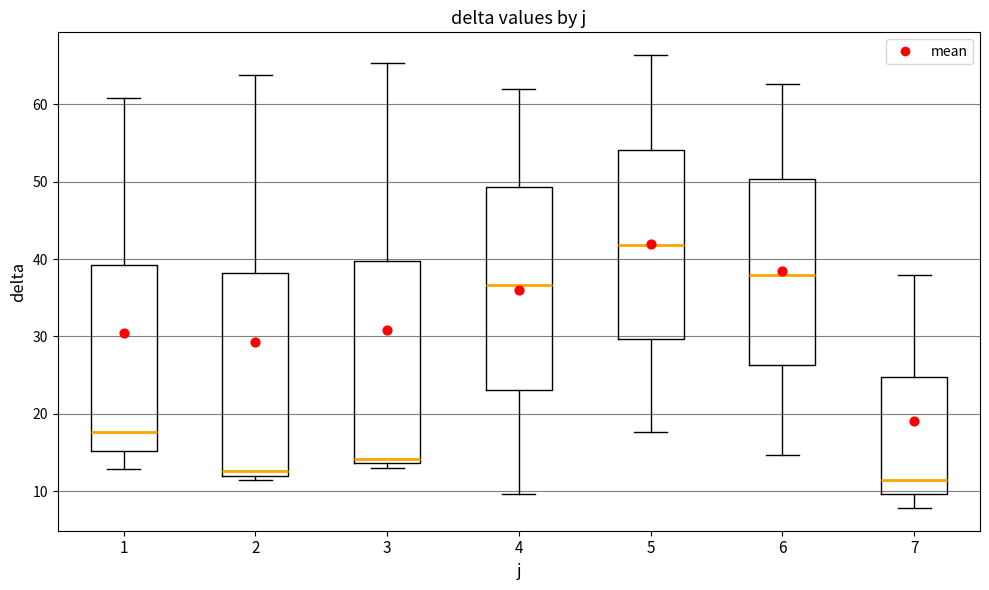

Reading left to right, read every box against the y-axis: the position of its median line, the range the box covers, and the ends of its whiskers. The values are not printed on the chart, so give them approximately, as read against the axis.

1: median 18, box 15 to 39, whiskers 13 to 61
2: median 13, box 12 to 38, whiskers 11 to 64
3: median 14 (just above the box's lower edge), box 14 to 40, whiskers 13 to 65
4: median 37, box 23 to 49, whiskers 10 to 62
5: median 42, box 30 to 54, whiskers 18 to 66
6: median 38, box 26 to 50, whiskers 15 to 63
7: median 11, box 10 to 25, whiskers 8 to 38